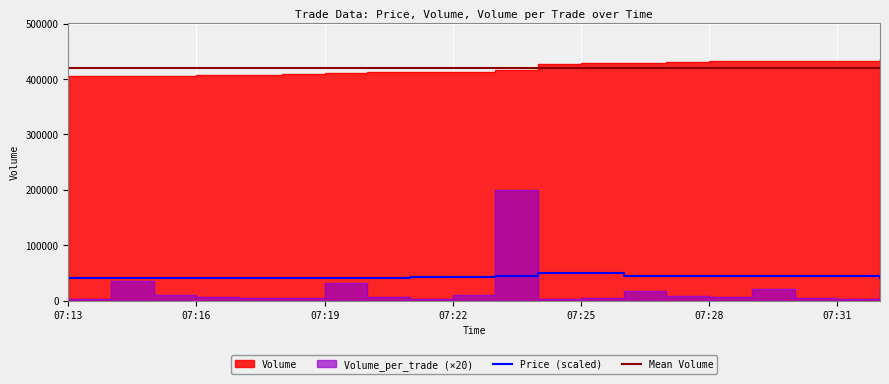

Is it true that Volume equals 412700 at 07:21?

True